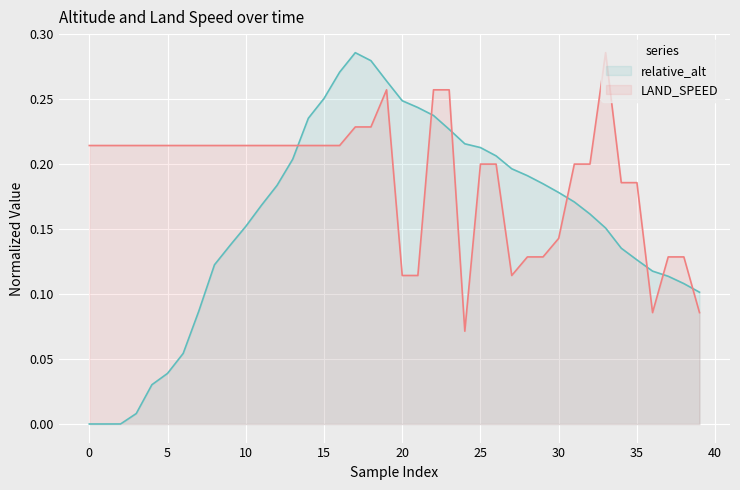

Which series has the largest total across all categories?

LAND_SPEED